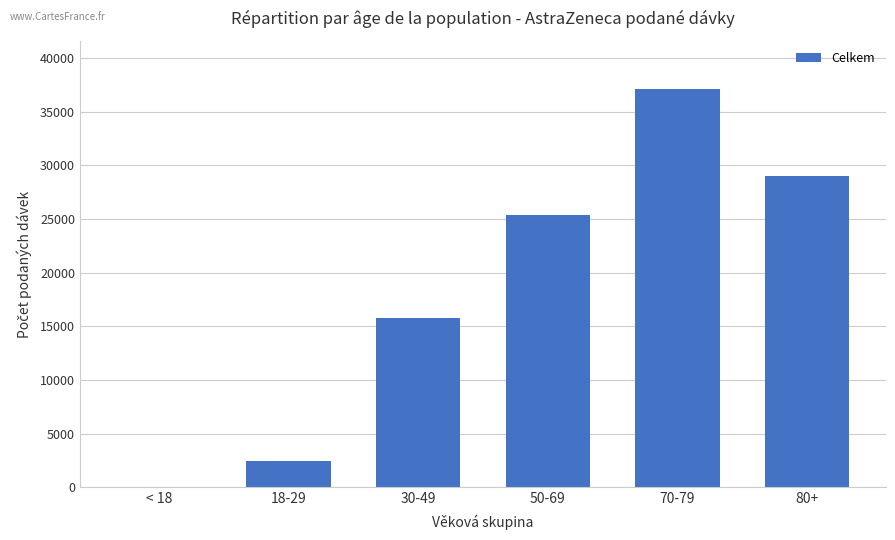

Which category has the highest value across all series?

70-79